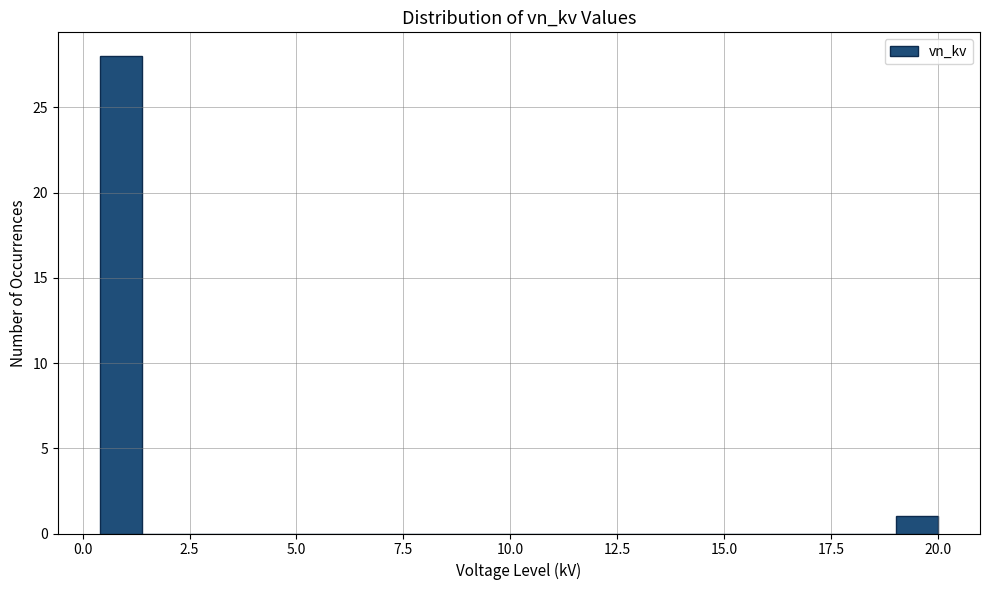

Around what value on the x-axis is the tallest bar? Give the approximate position of its centre, as read against the axis.

1.0